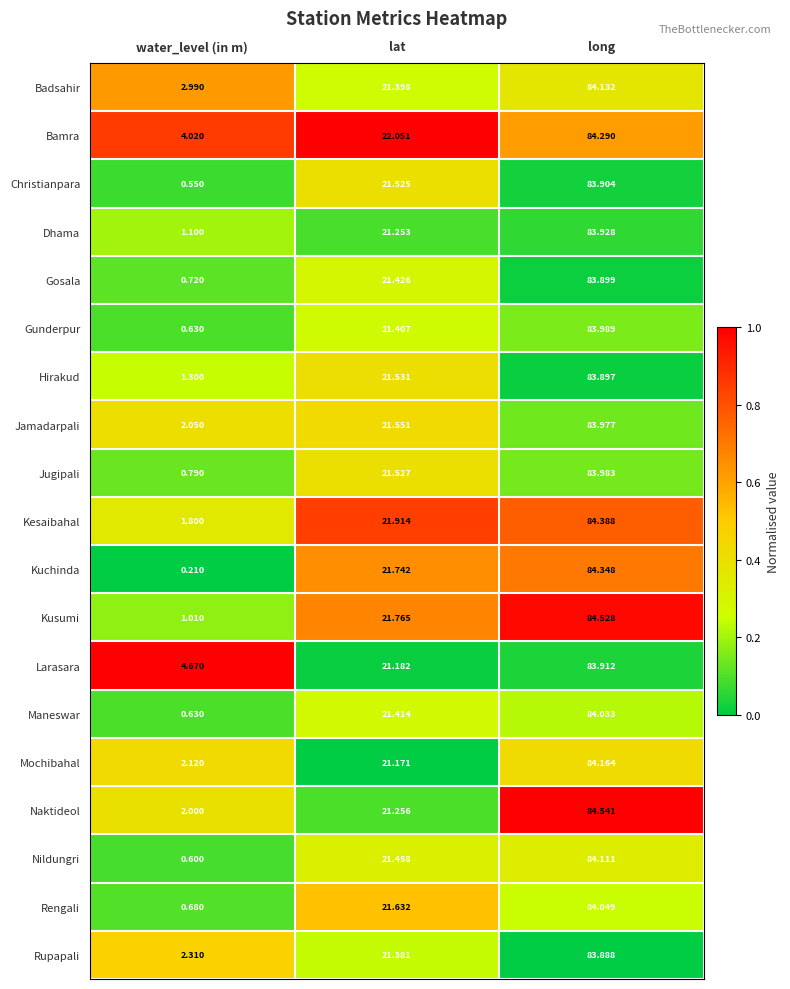

How many categories are shown in the chart?

3